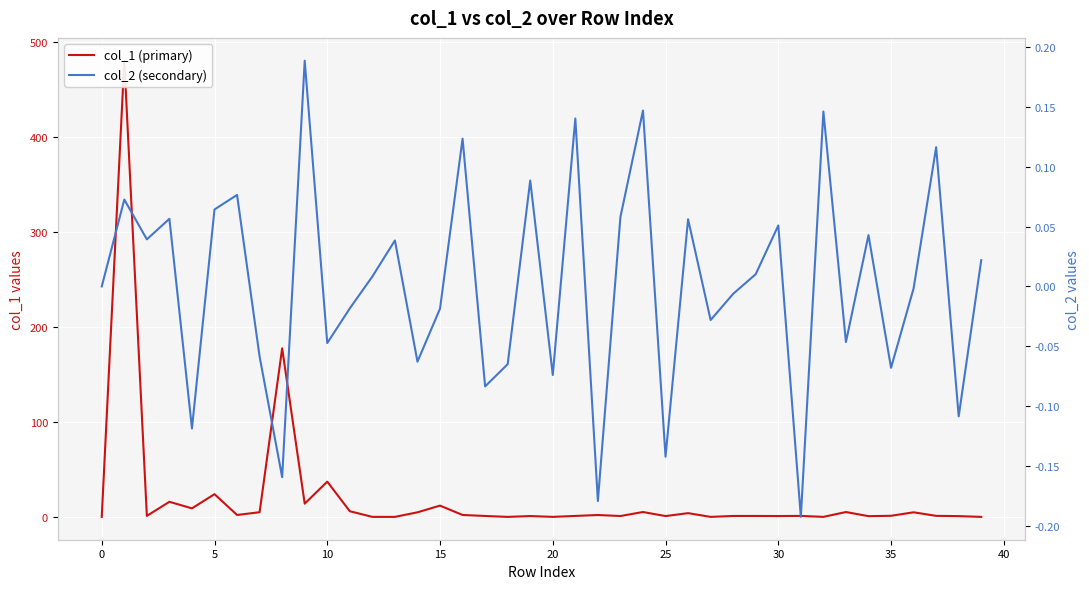

The col_2 (secondary) series shows 0.0 at 34. True or false?

False